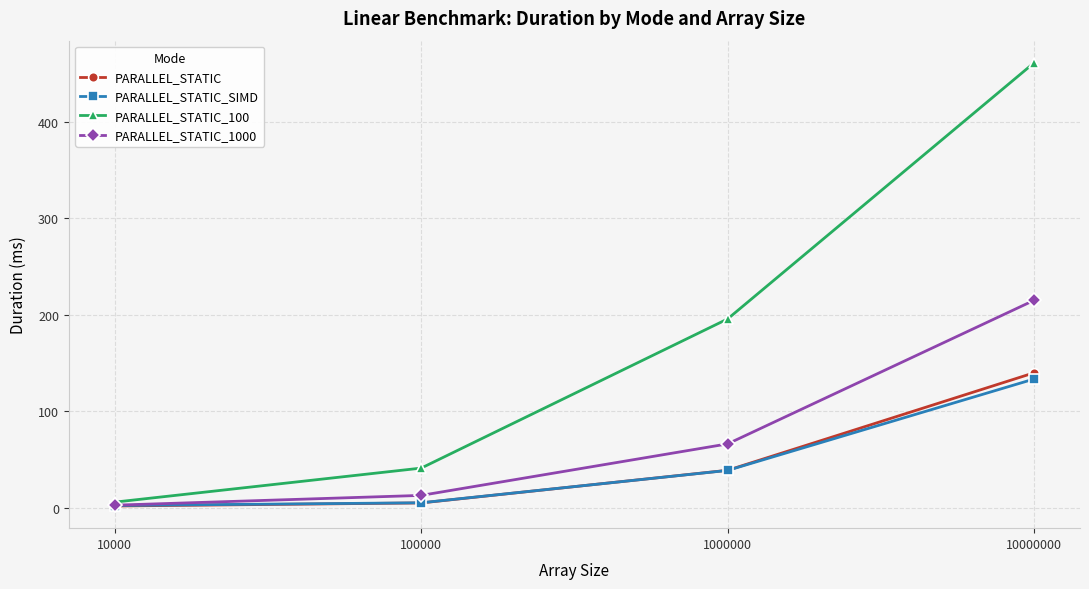

Rank the series by their maximum value, from highest to lowest.

PARALLEL_STATIC_100, PARALLEL_STATIC_1000, PARALLEL_STATIC, PARALLEL_STATIC_SIMD